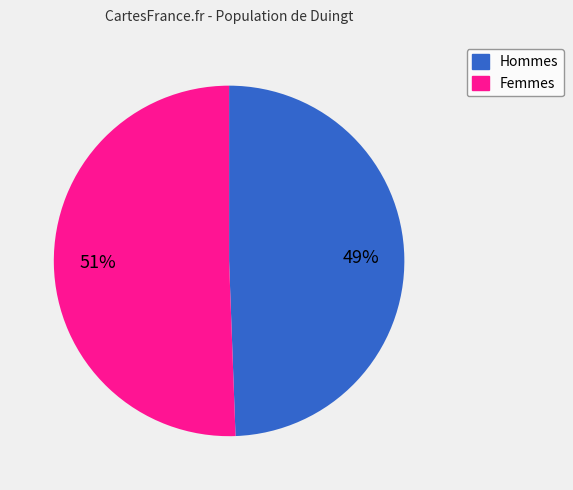

Does any single category account for the majority?

Yes